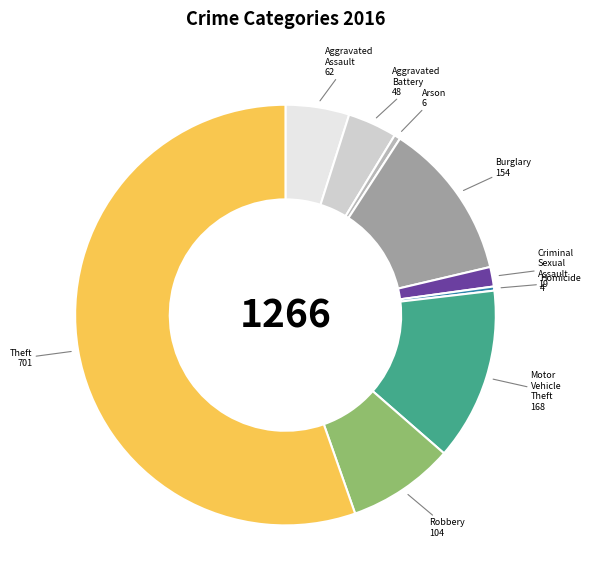

How many segments does this pie chart have?

9